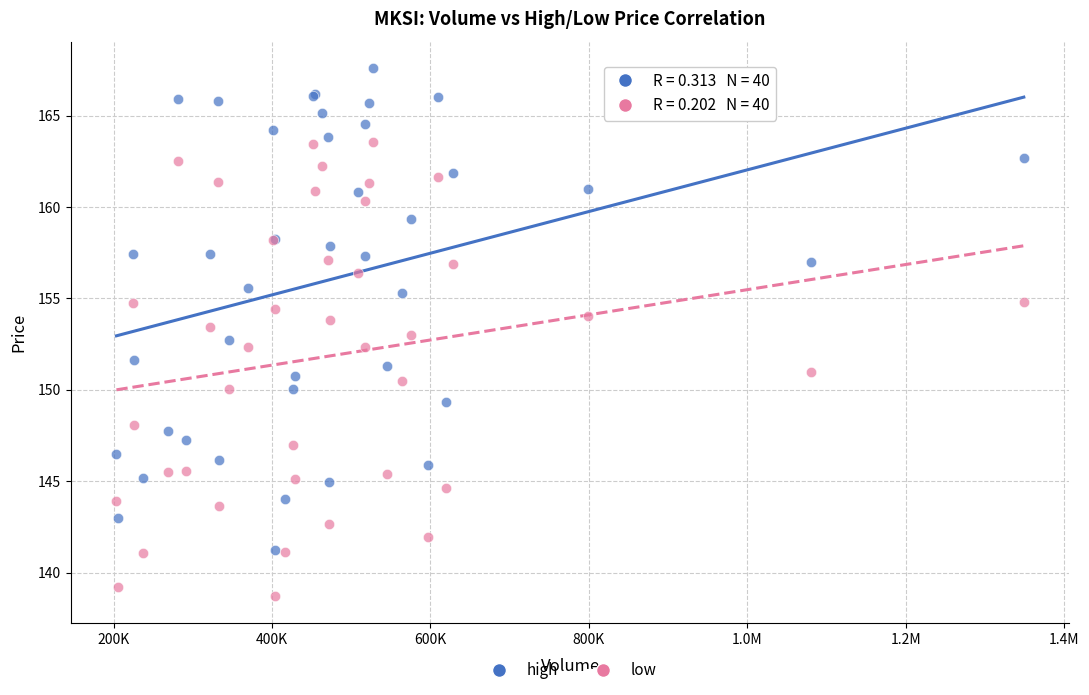

What are all the series names shown in the legend?

high, low